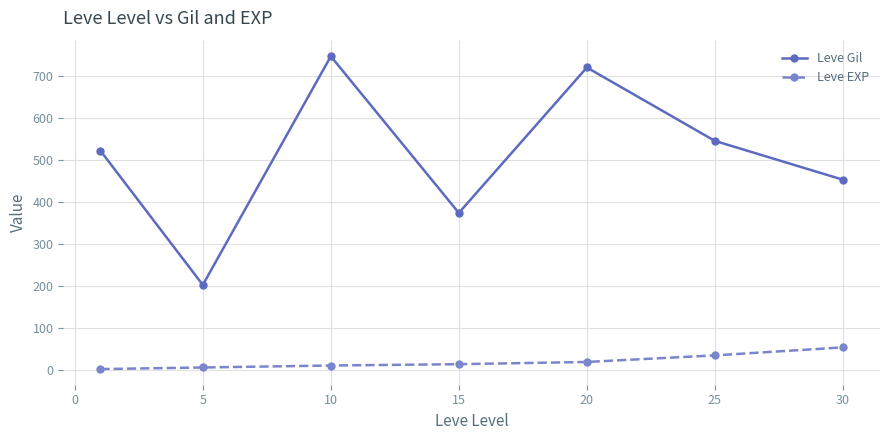

Rank the series by their maximum value, from lowest to highest.

Leve EXP, Leve Gil